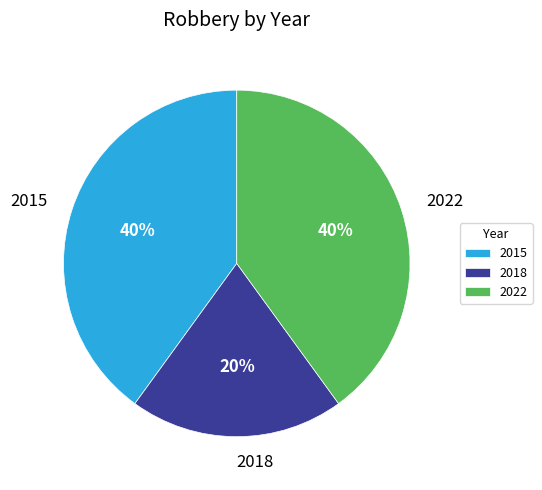

True or false: 2015 accounts for 40% of the total.

True